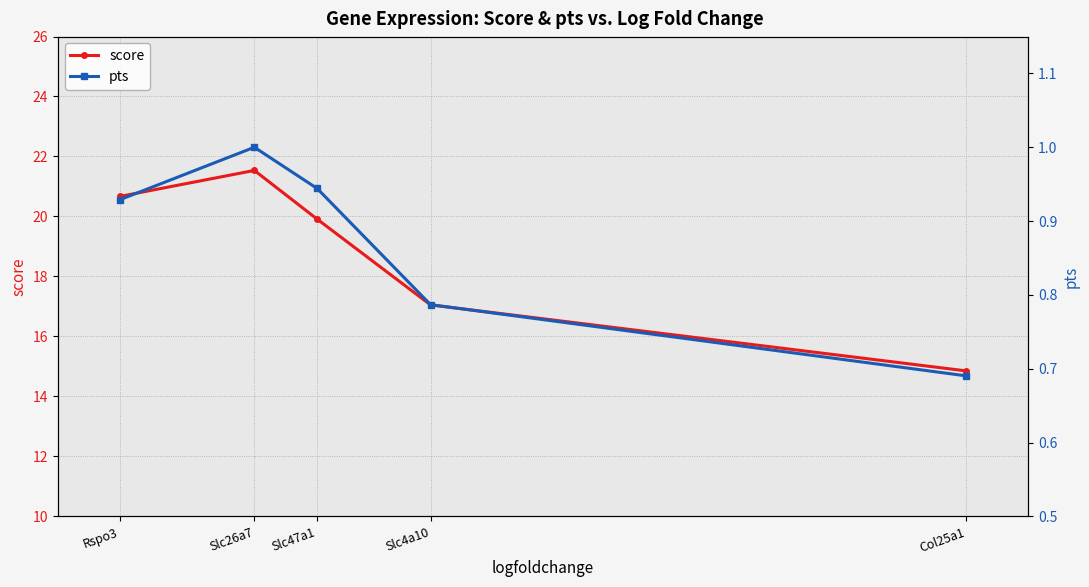

How many distinct data groups are displayed?

2